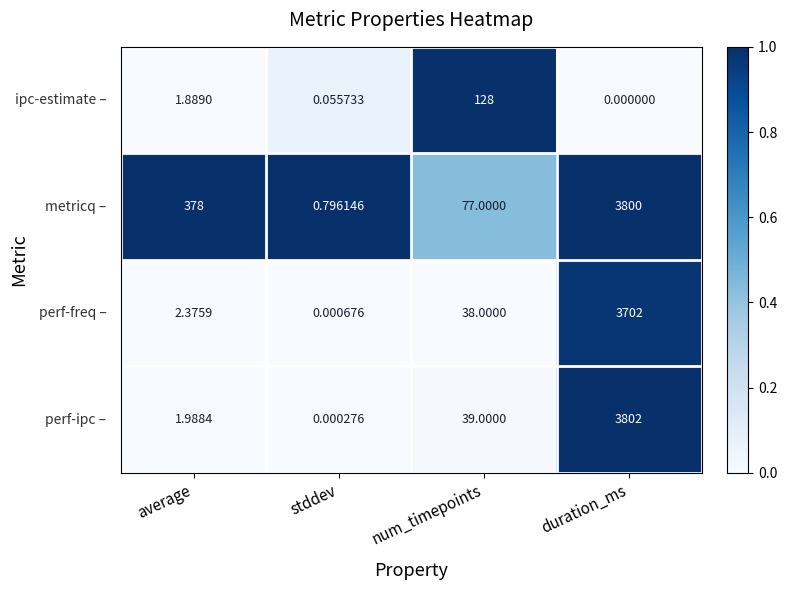

At which category does the chart reach its peak across all series?

duration_ms